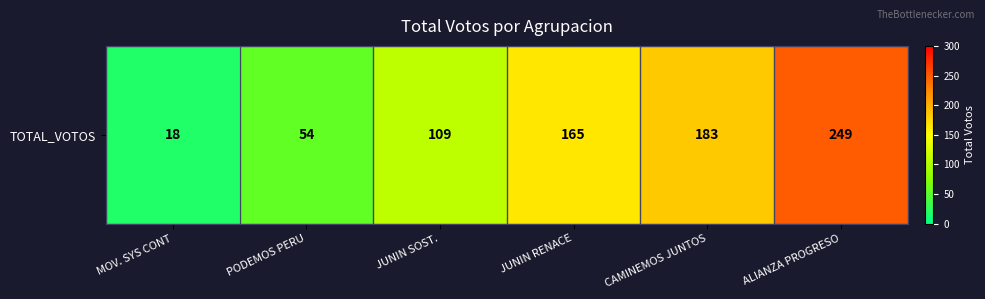

Reading left to right, extract all data points from this chart.

18	54	109	165	183	249